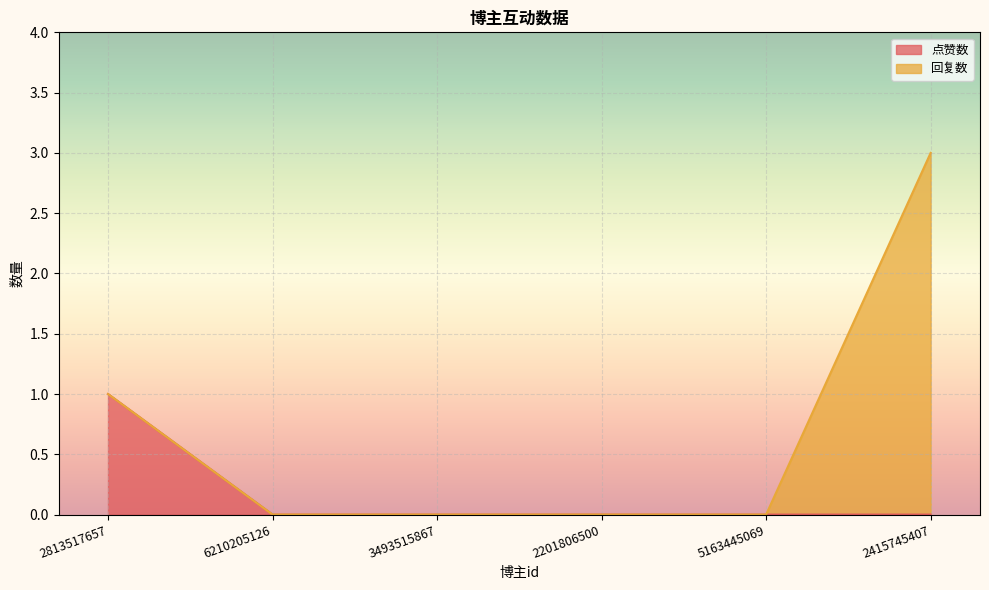

Reading left to right, extract all data points from this chart.

2813517657=1	6210205126=0	3493515867=0	2201806500=0	5163445069=0	2415745407=0